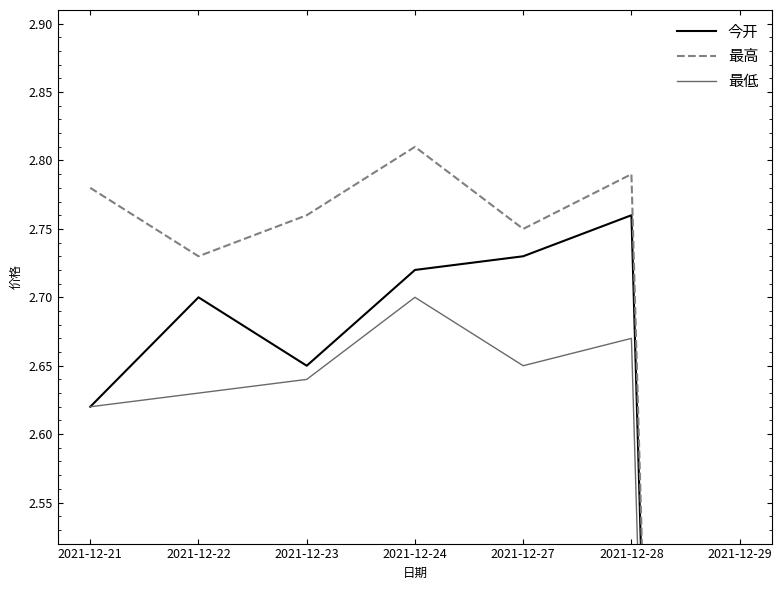

True or false: 今开 and 最高 cross at least once.

False